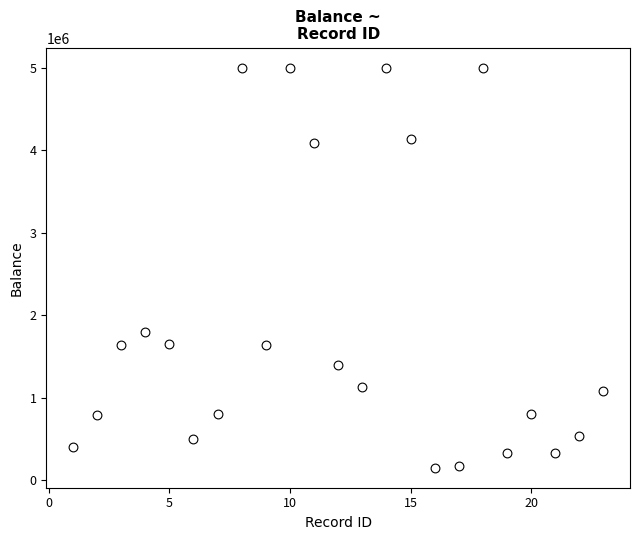

What Y value in the scatter plot is closest to 2574552?

1789731